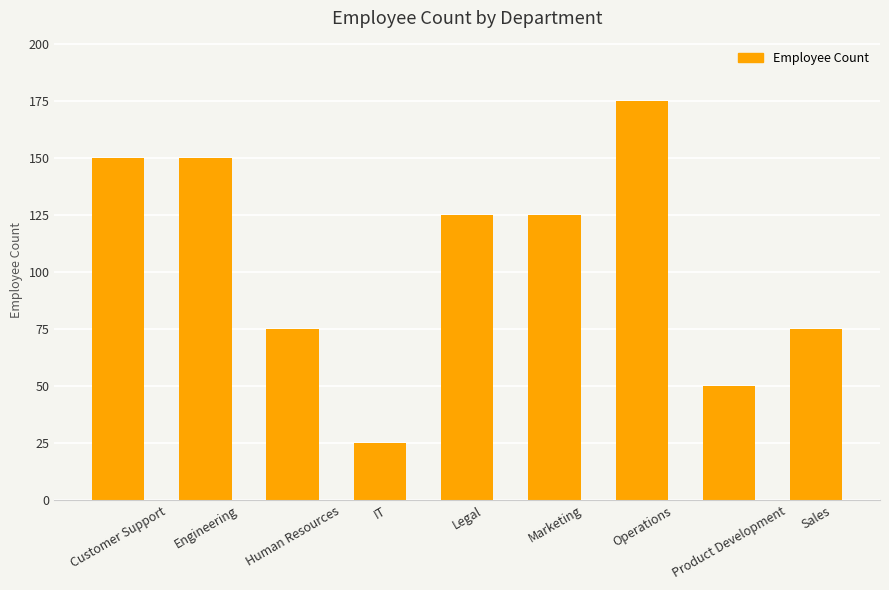

Reading left to right, what are all the values shown in this chart?

150	150	75	25	125	125	175	50	75